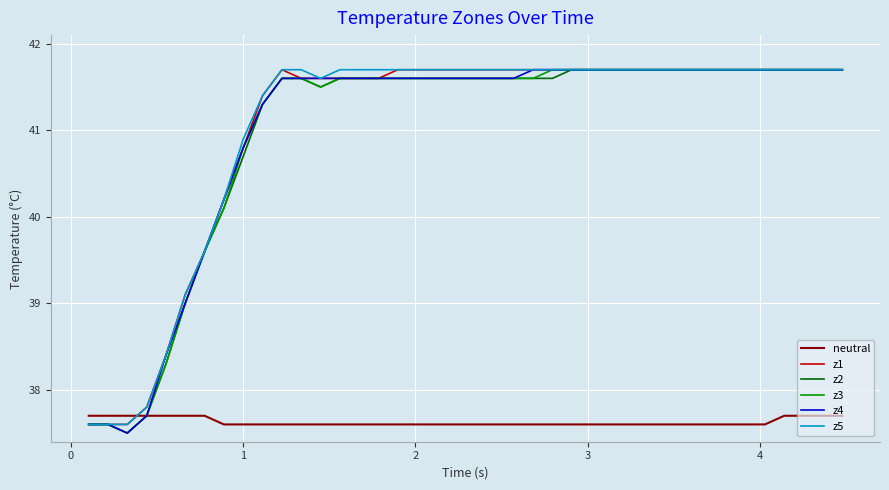

How many intersections are there between neutral and z1?

1